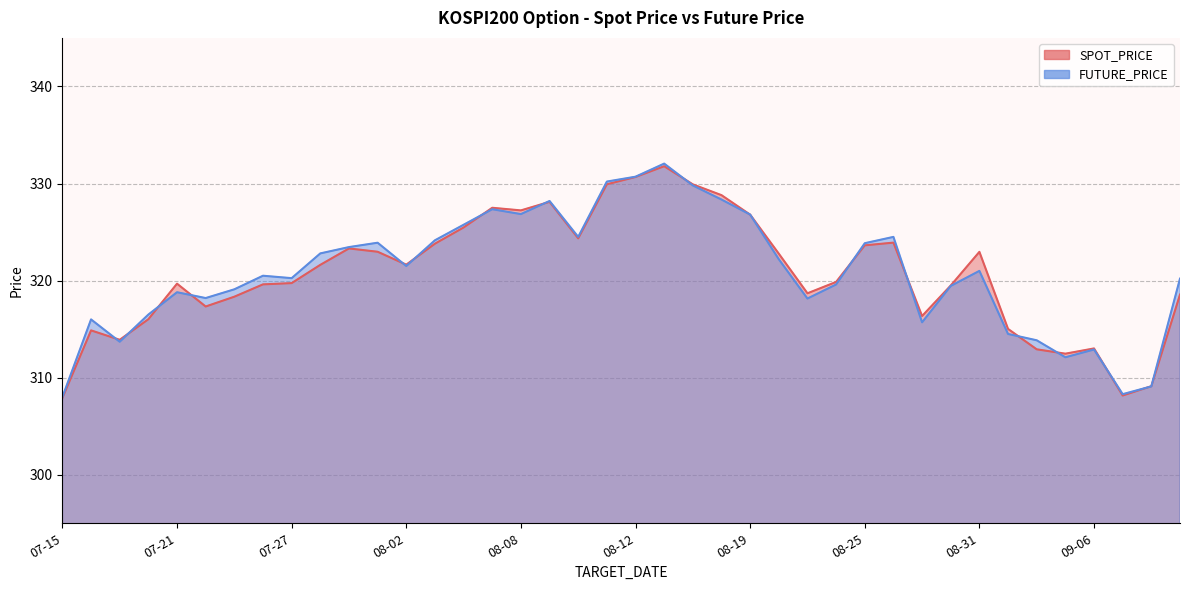

Rank the series by their average value, from lowest to highest.

SPOT_PRICE, FUTURE_PRICE